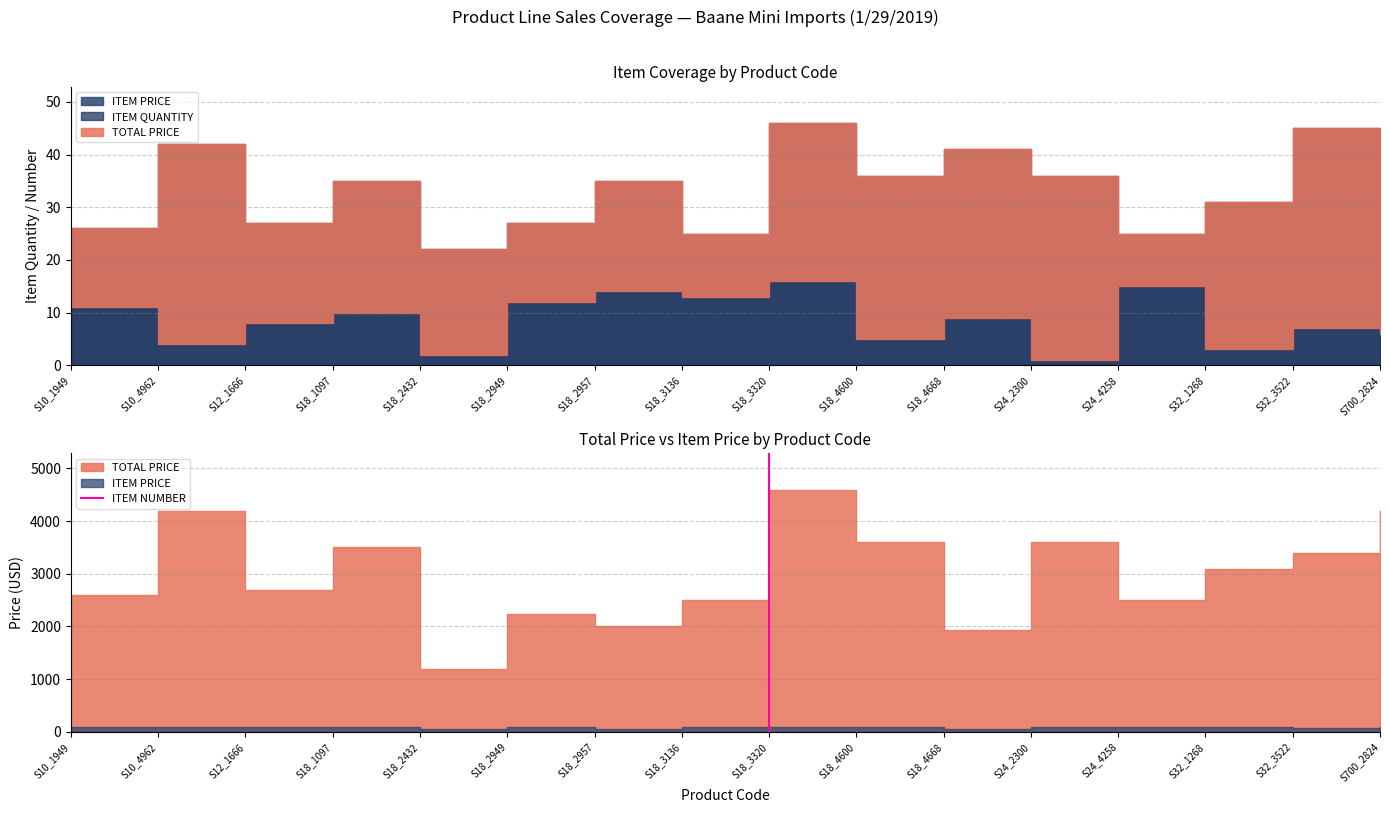

The chart shows a value of 0 at S18_3320. True or false?

False